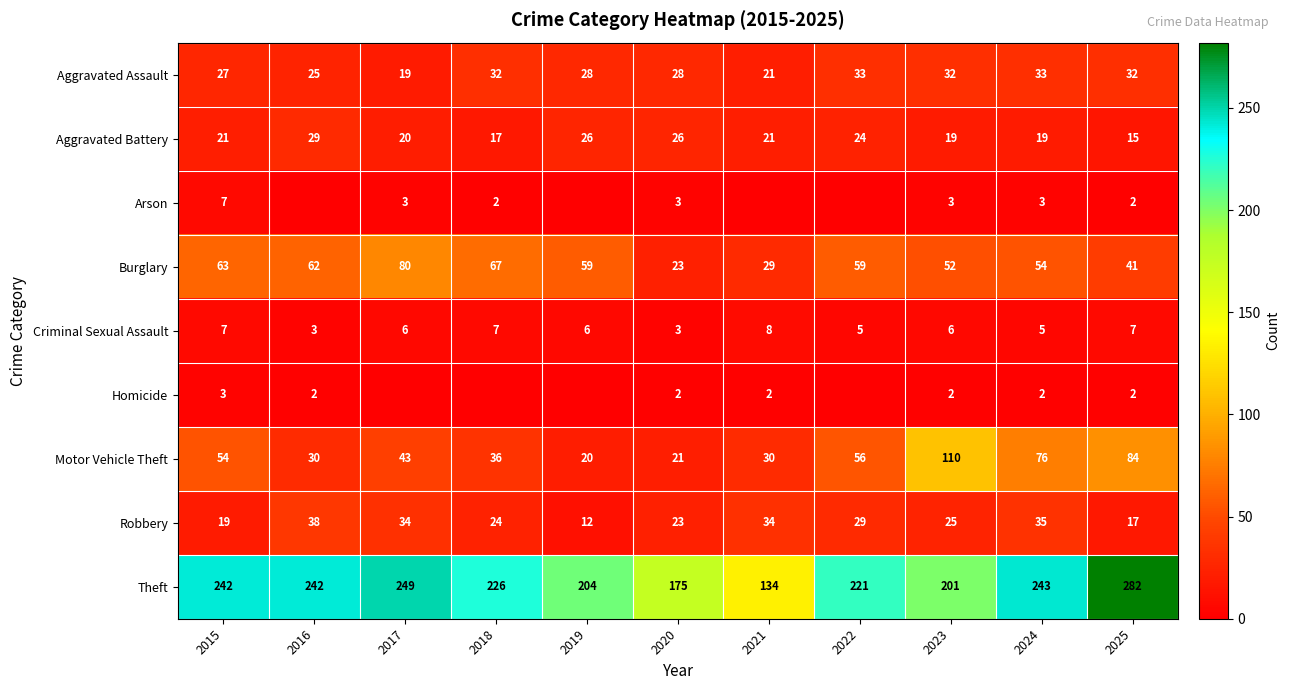

What is the difference between the highest and lowest values at 2020?

173